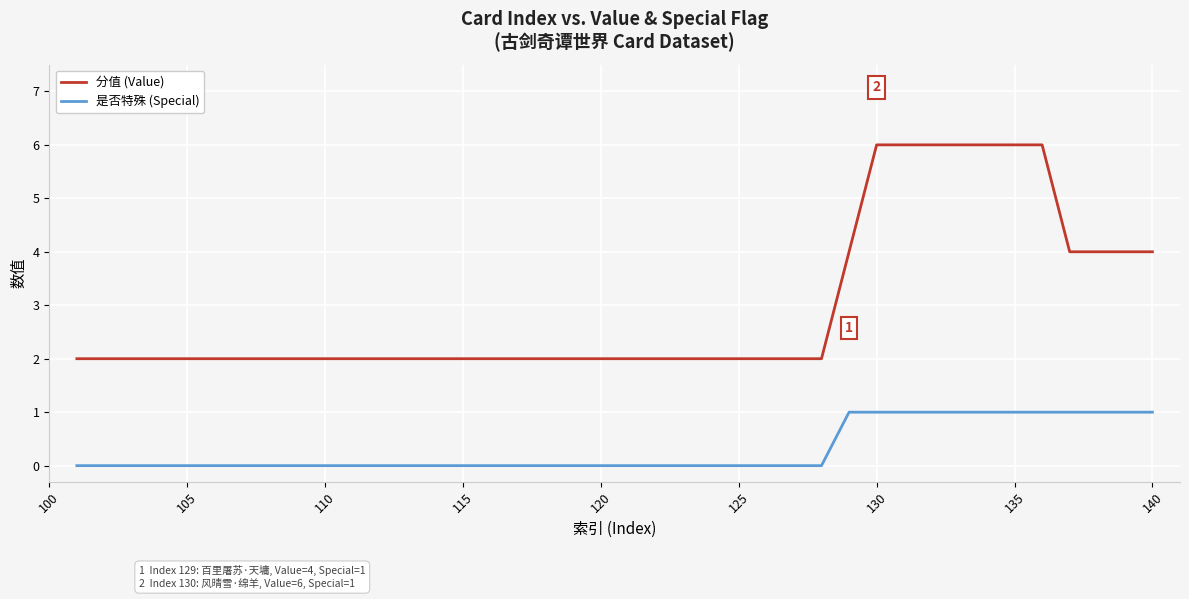

What is the greatest value displayed?

6